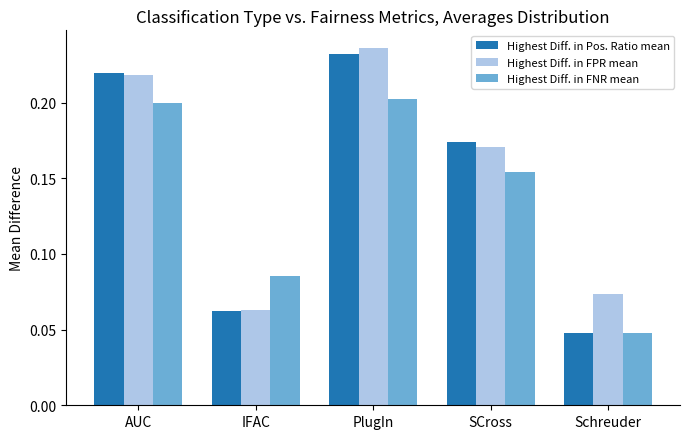

What is the sum of all Highest Diff. in FNR mean values?

0.7